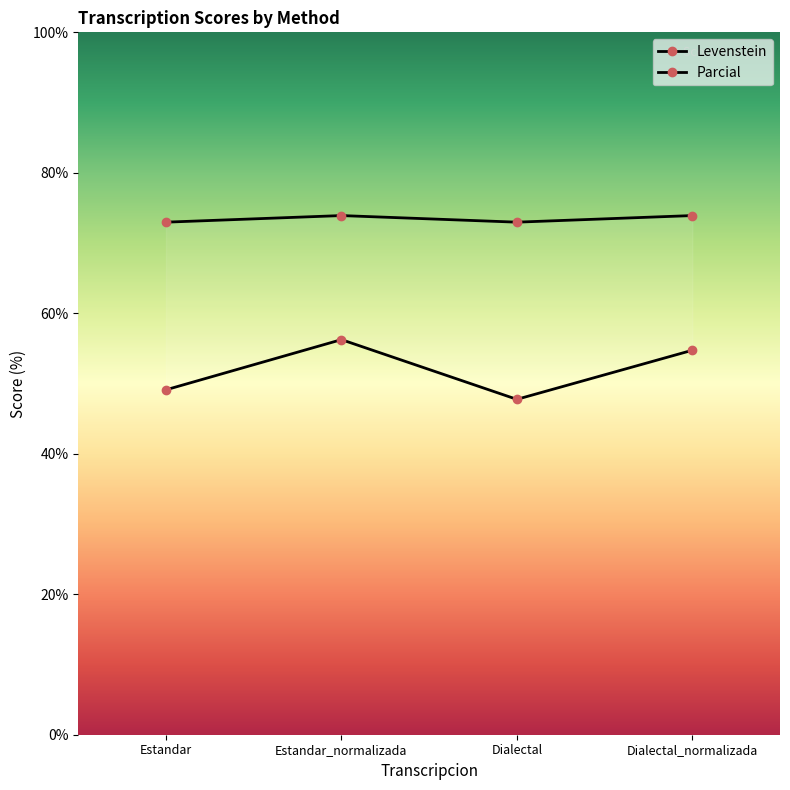

At Dialectal, list the series in order from smallest to largest.

Levenstein, Parcial